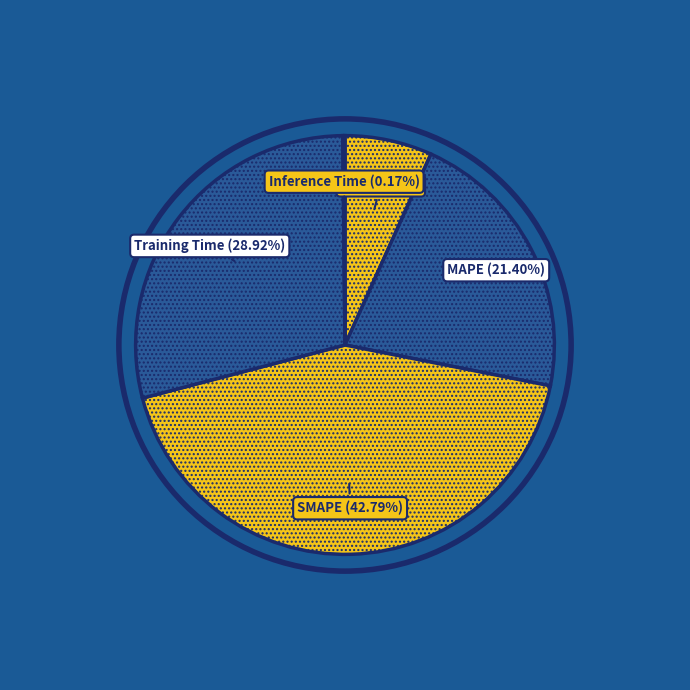

To the nearest percent, what is the combined percentage of SMAPE and Training Time?

72%